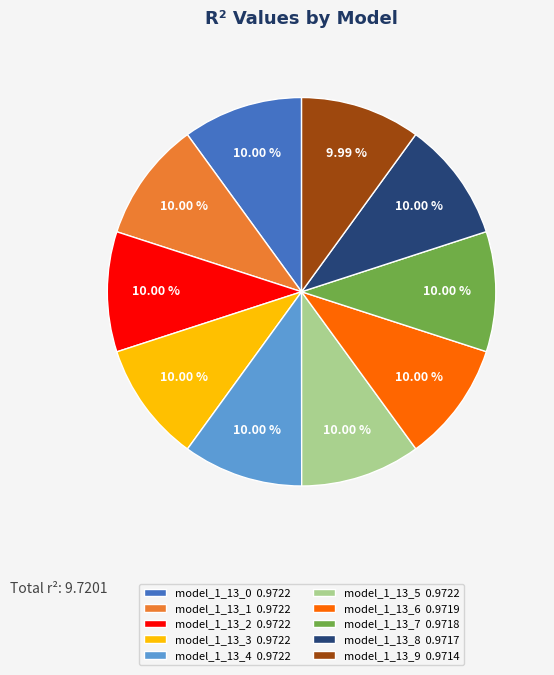

How many segments does this pie chart have?

10